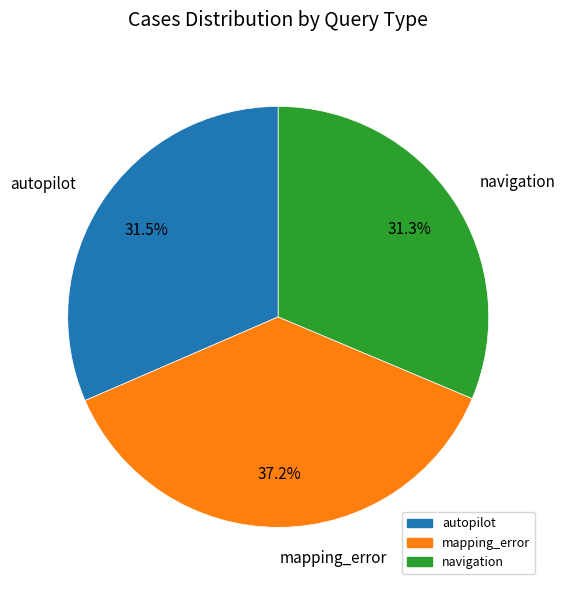

Between mapping_error and autopilot, which is larger?

mapping_error